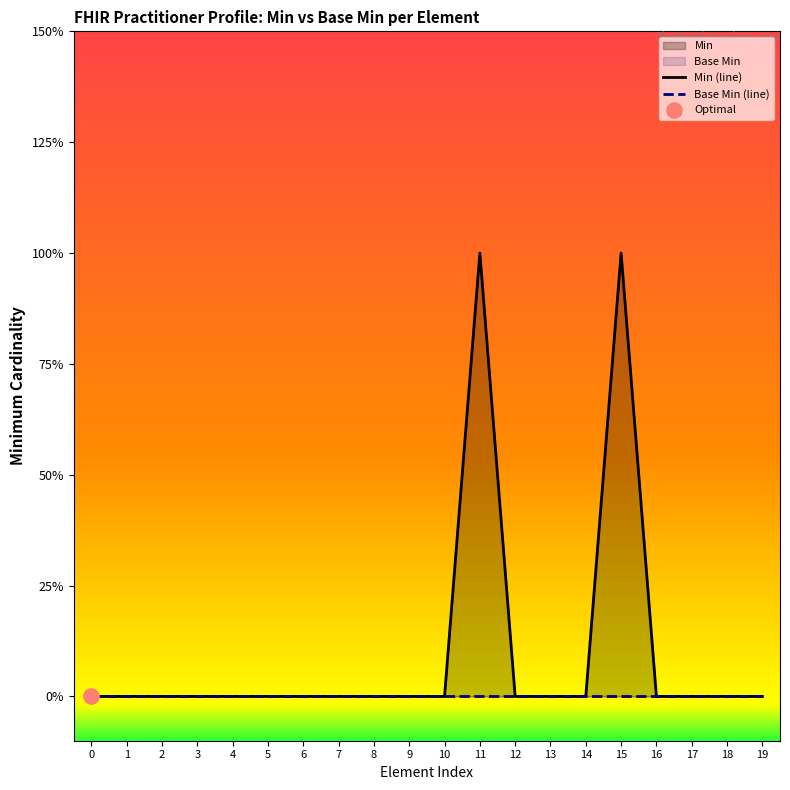

Which series has the largest Y range (max minus min)?

Min (line)